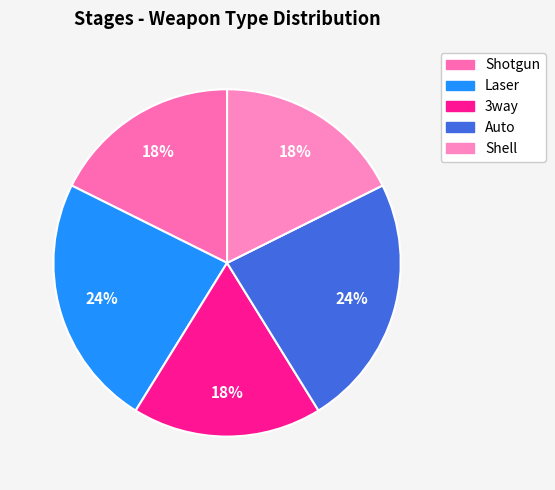

Count the number of slices in the pie.

5